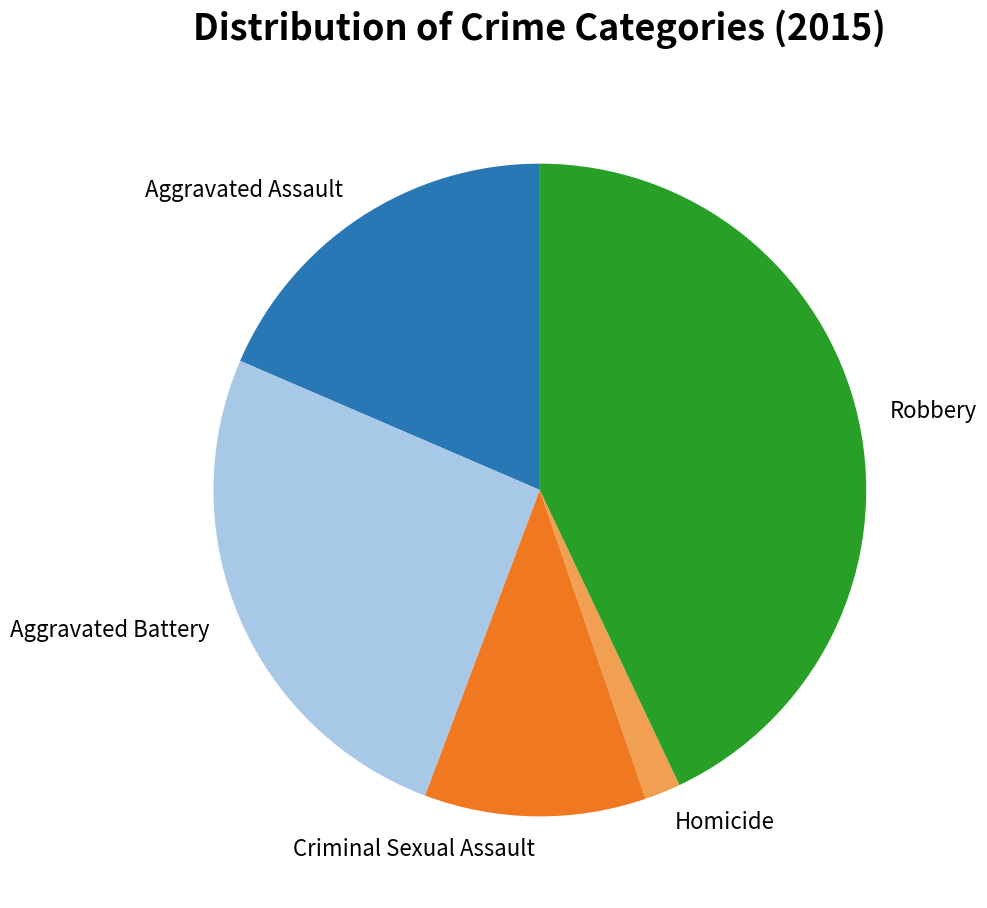

Do Robbery and Criminal Sexual Assault together represent more than half of the pie?

Yes